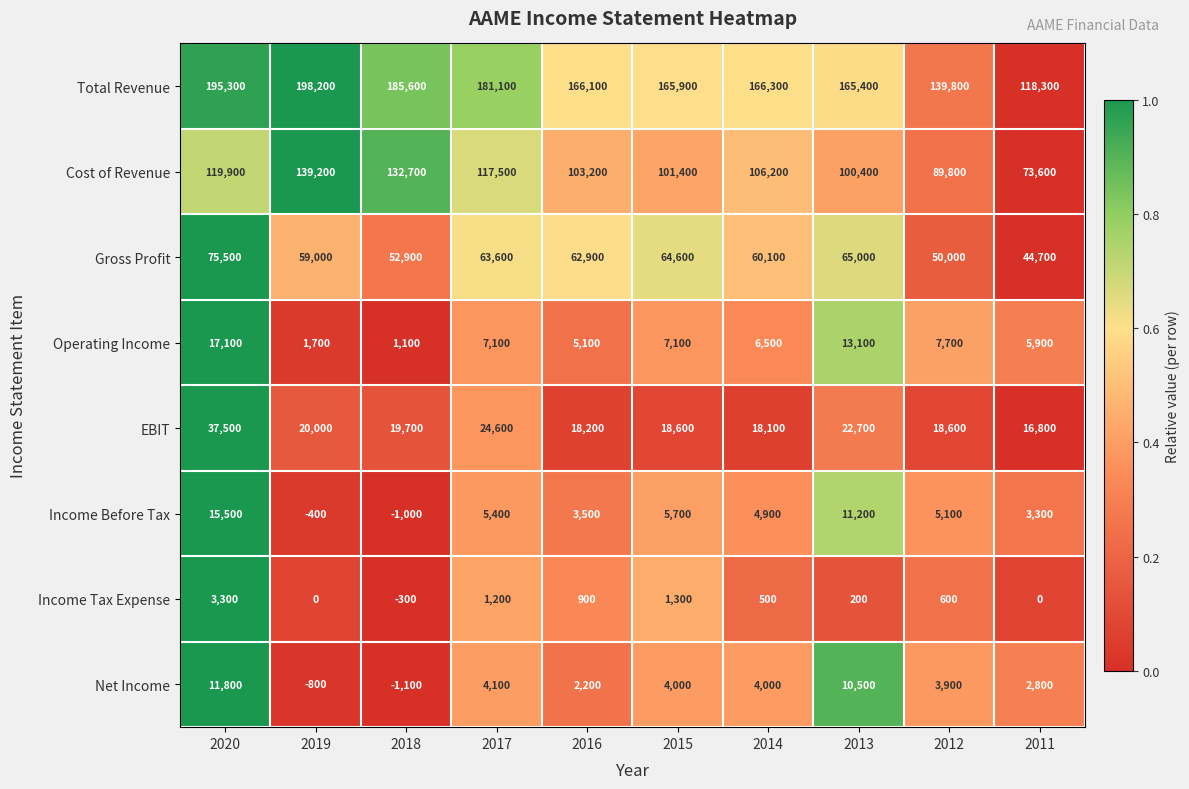

The value of Net Income at 2018 is -1100. True or false?

True